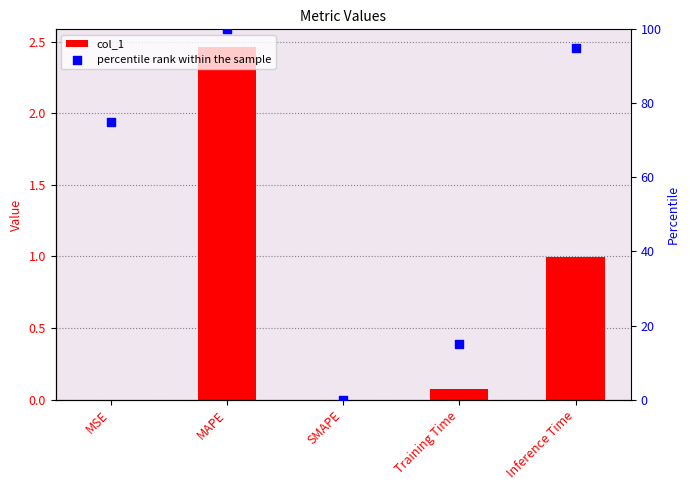

Which series has the largest total across all categories?

percentile rank within the sample